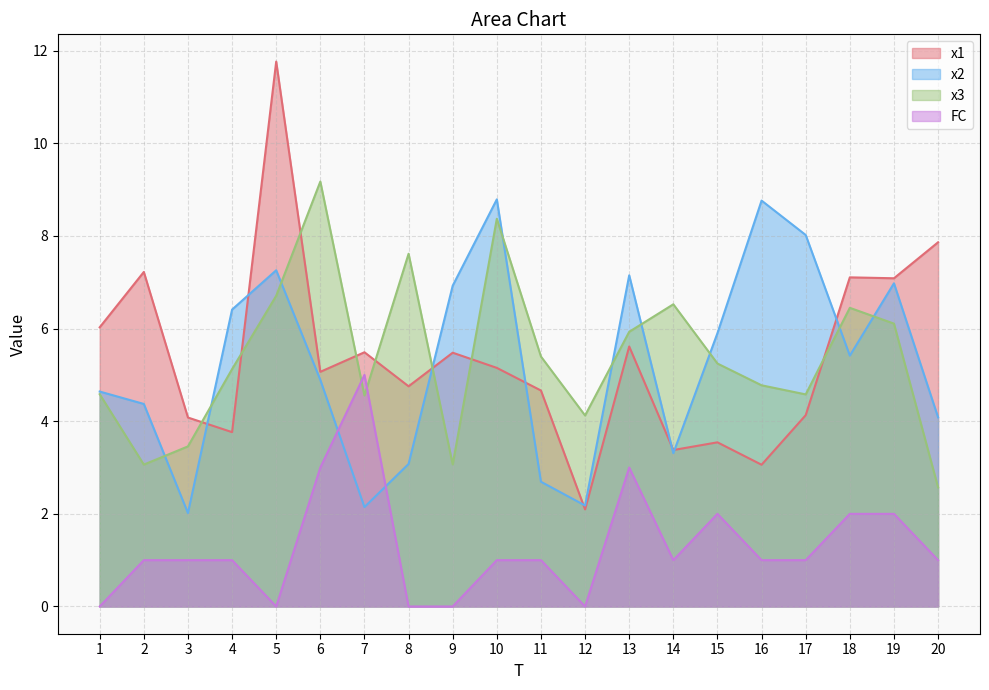

At 15, list the series in order from largest to smallest.

x2, x3, x1, FC